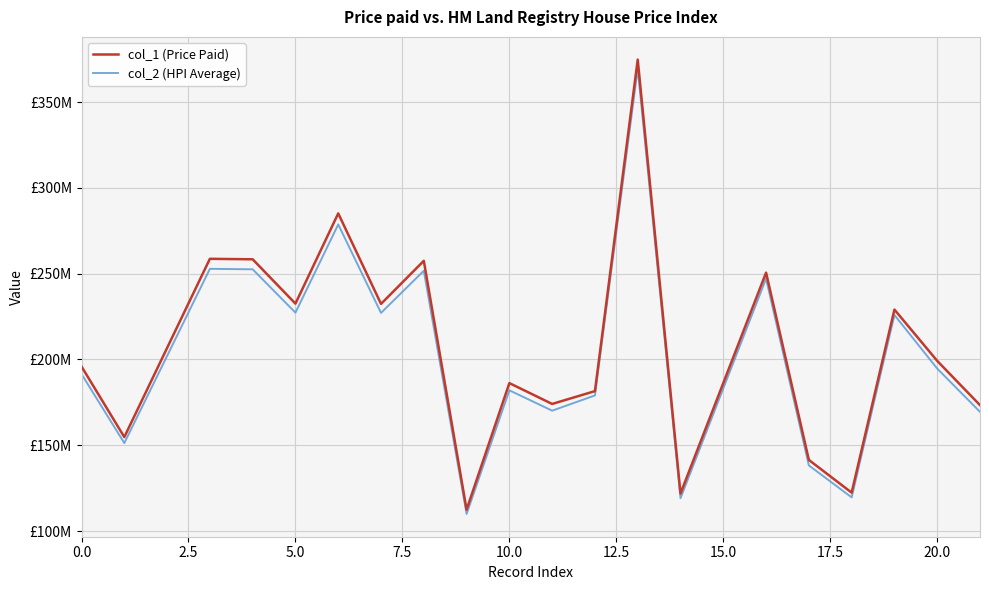

At how many categories does at least one series exceed 140594370?

17